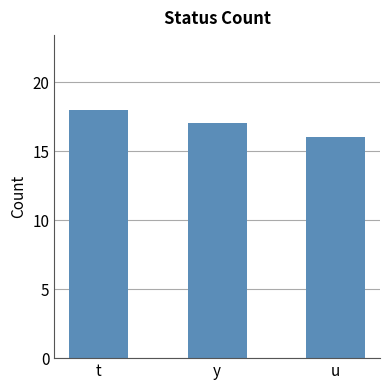

Between u and y, which is larger?

y